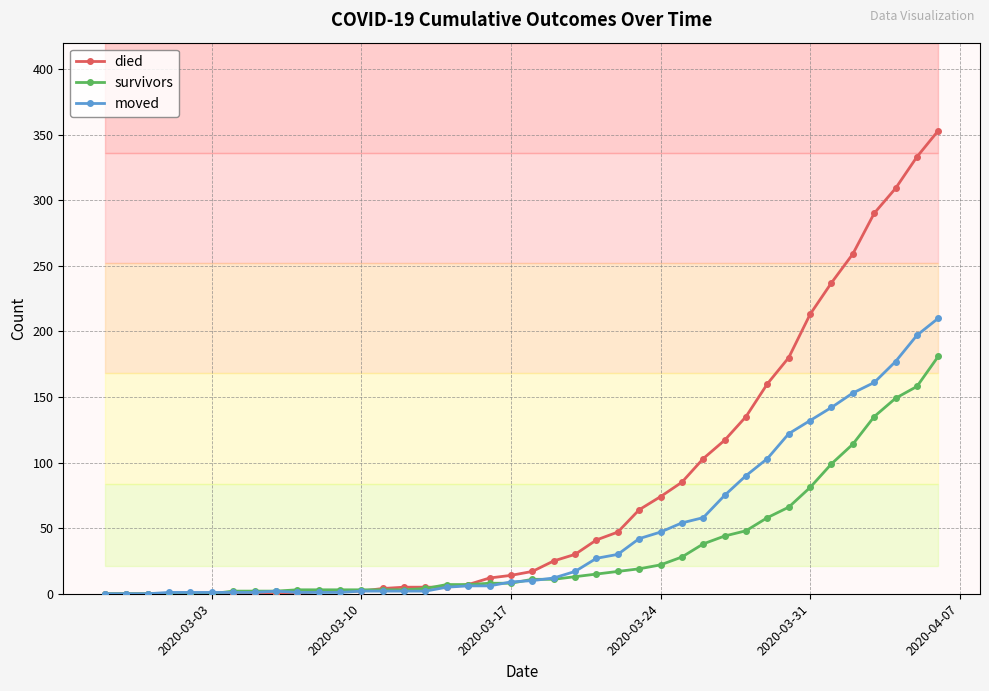

After their last crossing, which series has the higher values: moved or survivors?

moved